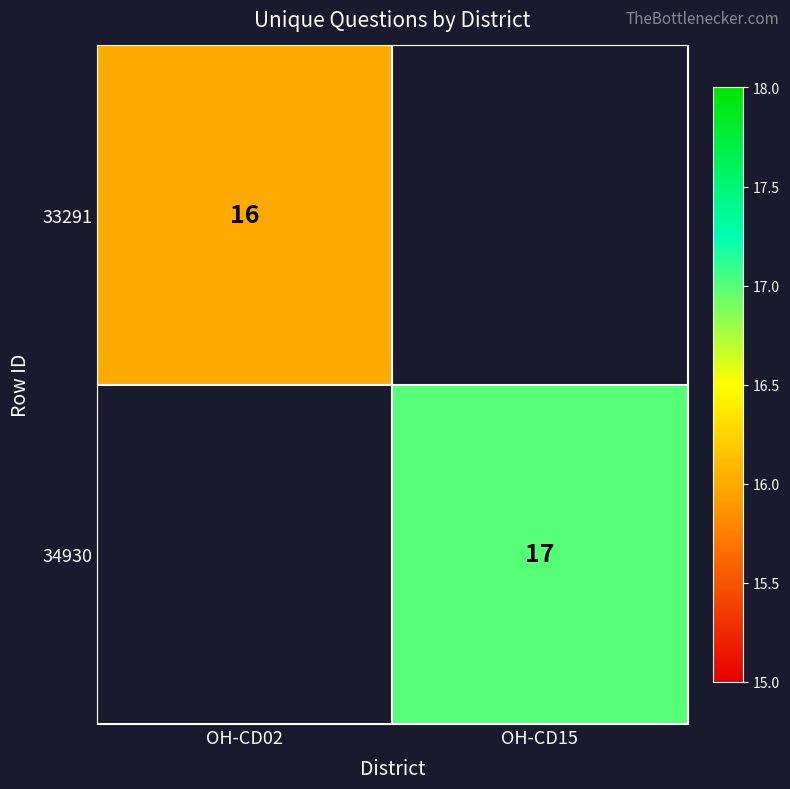

Between OH-CD02 and OH-CD15, which is larger?

OH-CD15